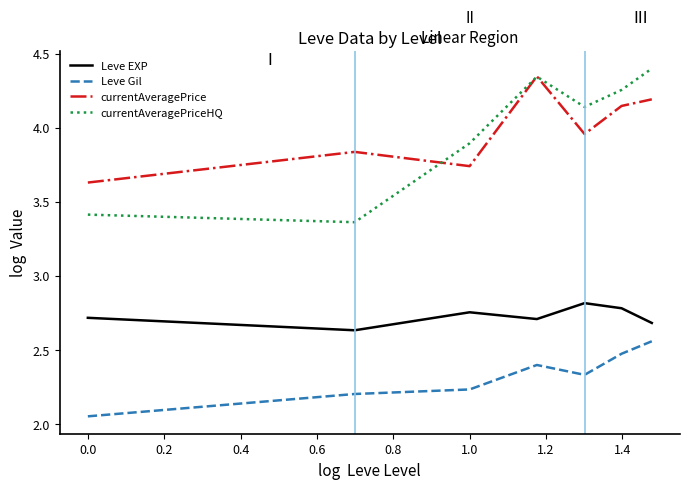

Rank the series by their maximum value, from highest to lowest.

currentAveragePriceHQ, currentAveragePrice, Leve EXP, Leve Gil